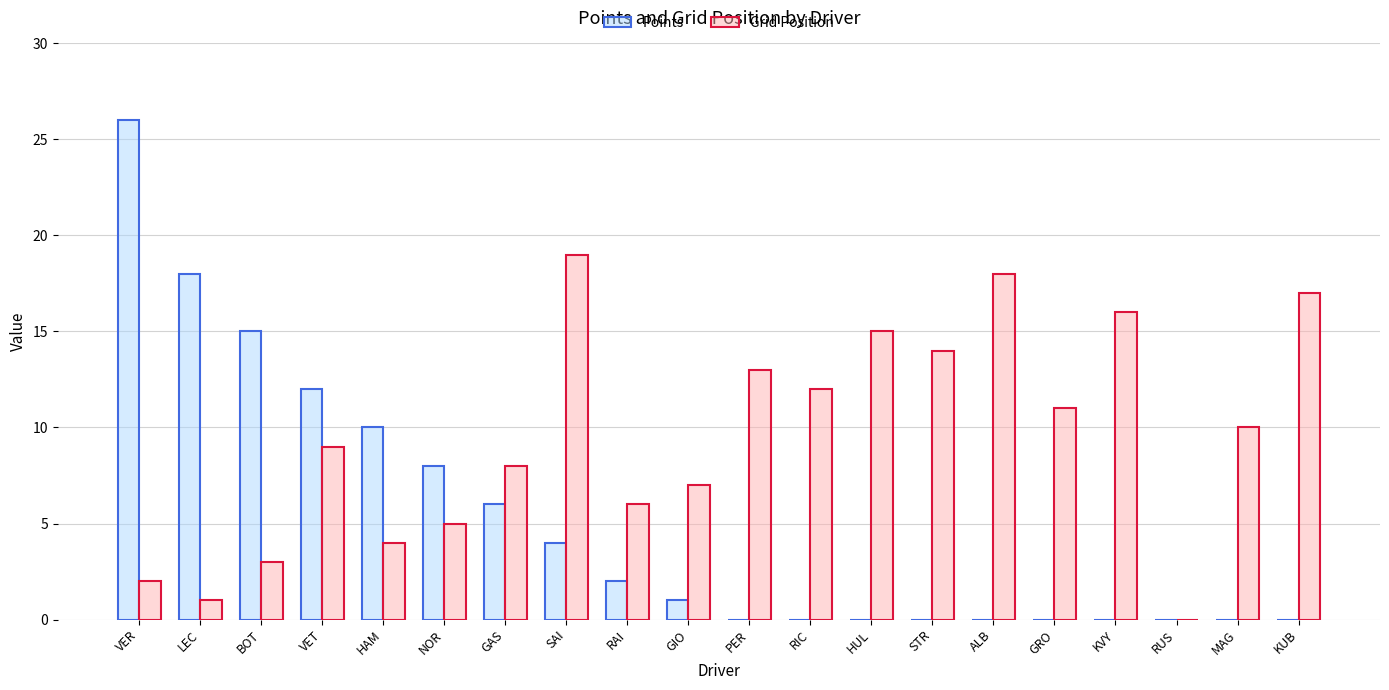

Is the value of Grid Position at GIO greater than the value of Points at VET?

No